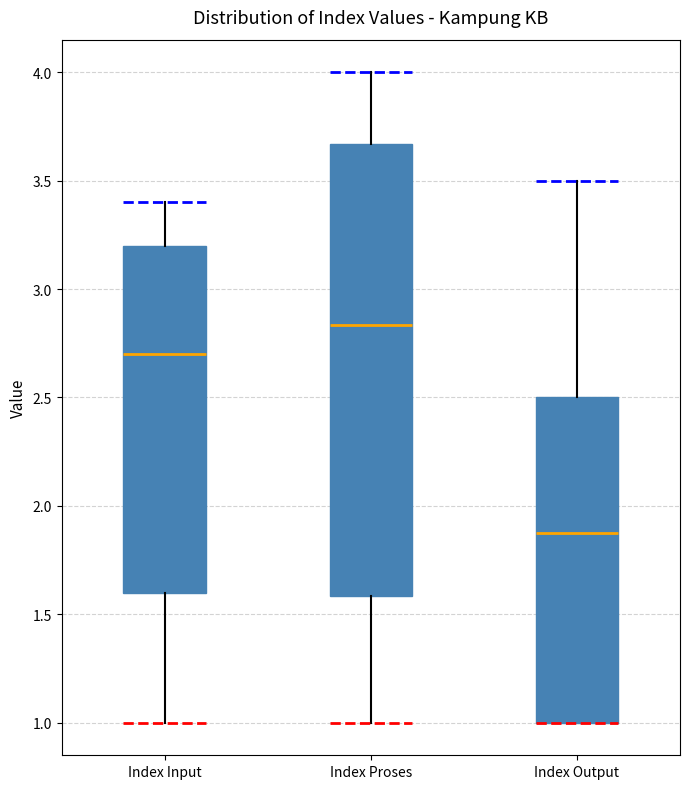

Where does the median line of the box for Index Output sit on the y-axis? The values are not printed on the chart, so give them approximately, as read against the axis.

1.90